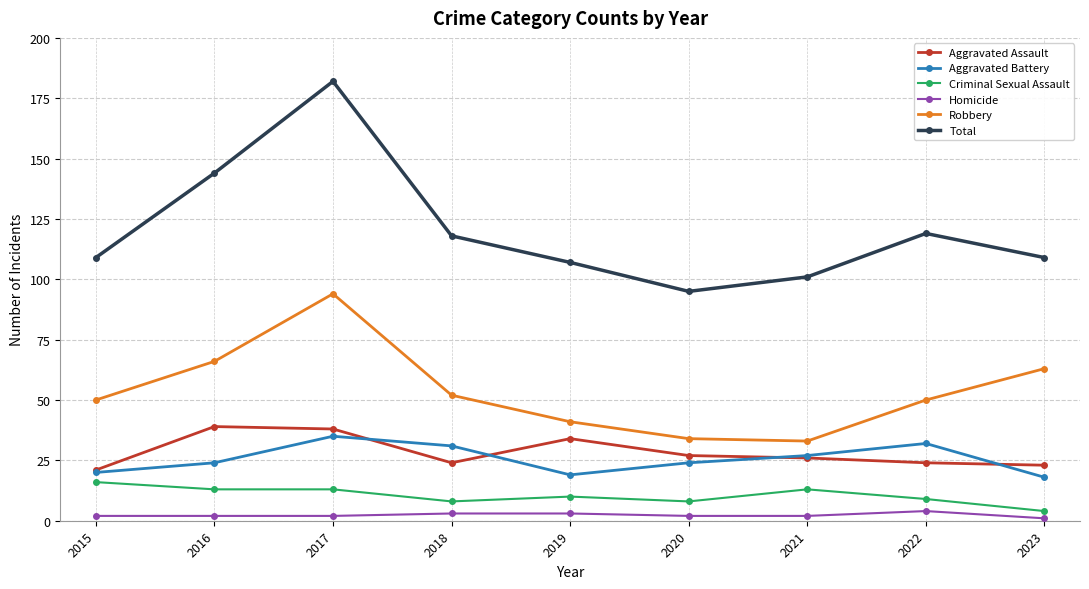

Rank the series by their maximum value, from highest to lowest.

Total, Robbery, Aggravated Assault, Aggravated Battery, Criminal Sexual Assault, Homicide